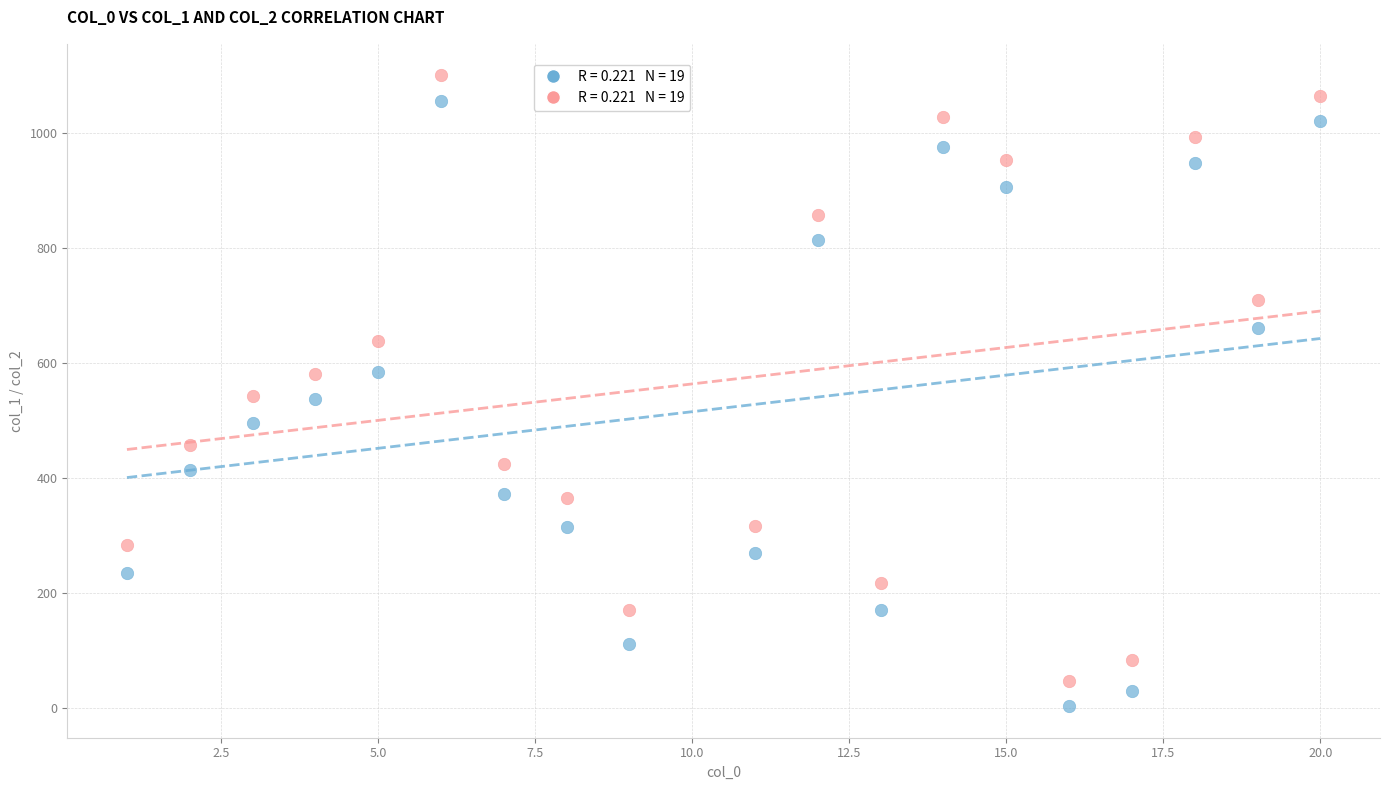

Across all data points, what is the range of X values (max minus min)?

19